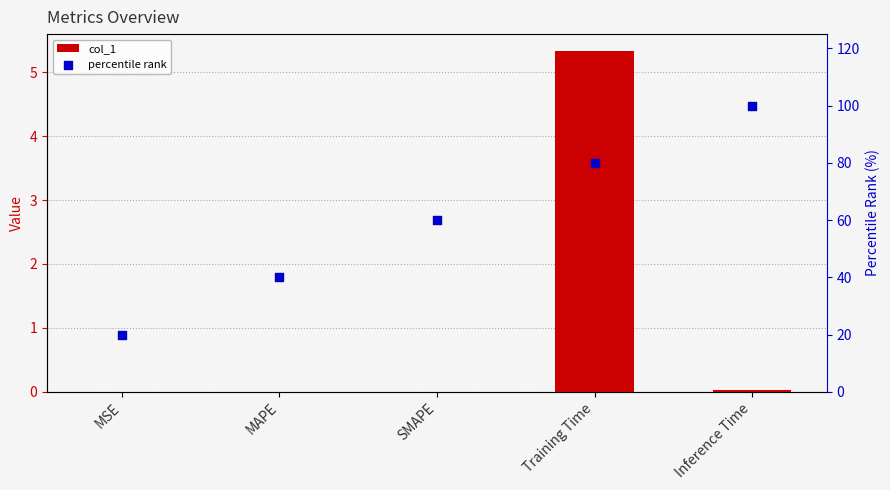

What is the total value across all series at MAPE?

40.0